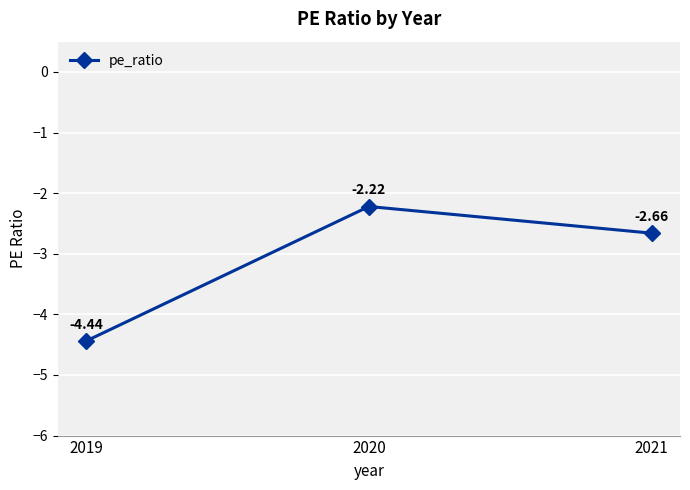

At which category does the chart reach its peak across all series?

2020